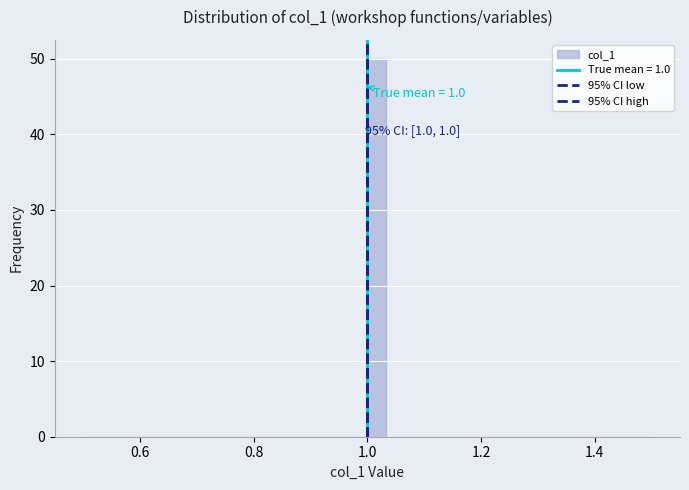

Read against the x-axis, roughly where is the centre of the tallest bar?

1.02